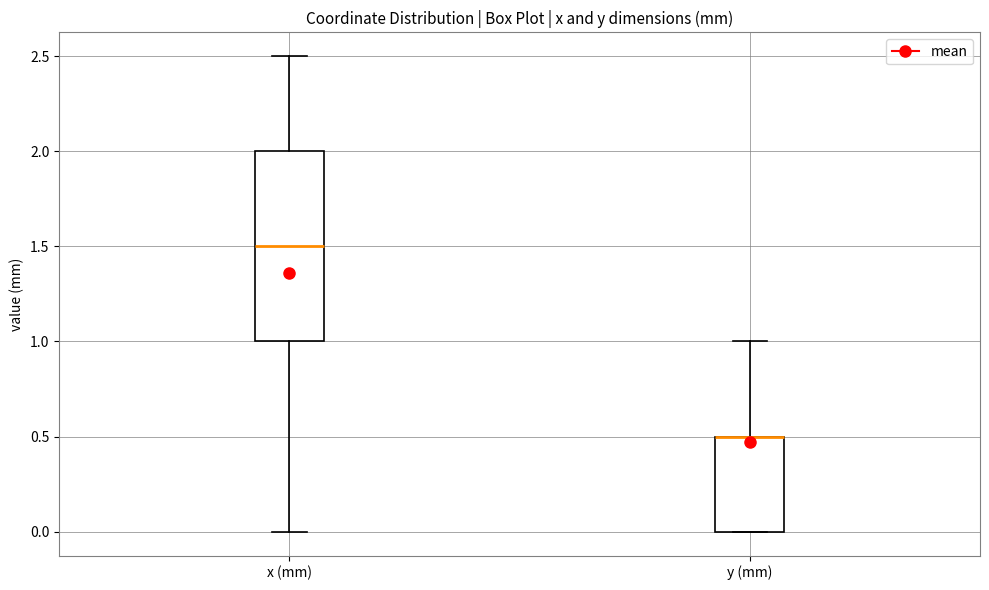

Where does the upper whisker of the box for y (mm) end on the y-axis? The values are not printed on the chart, so give them approximately, as read against the axis.

1.0